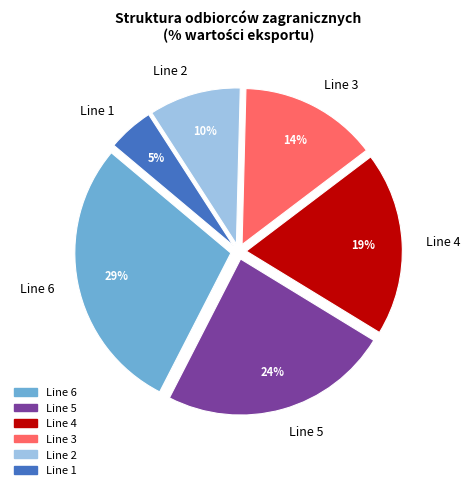

To the nearest percent, what is the difference between the largest and smallest slice percentages?

24%